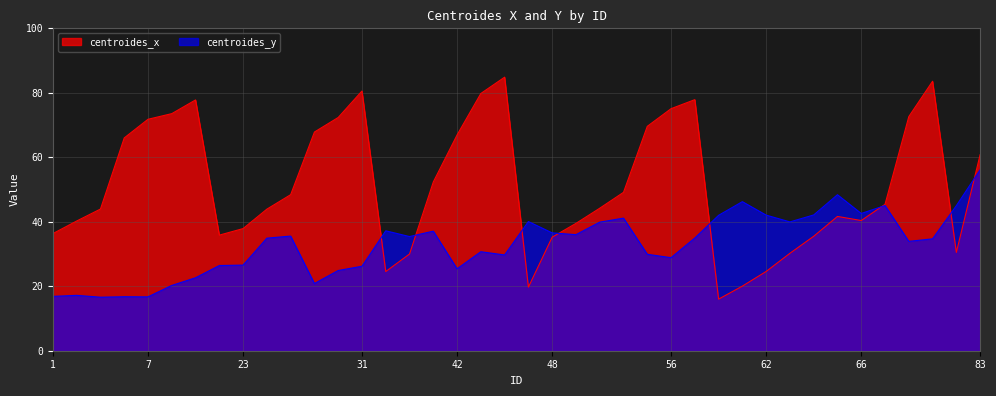

What is the value of the centroides_x point at the 31st from the left?

24.6